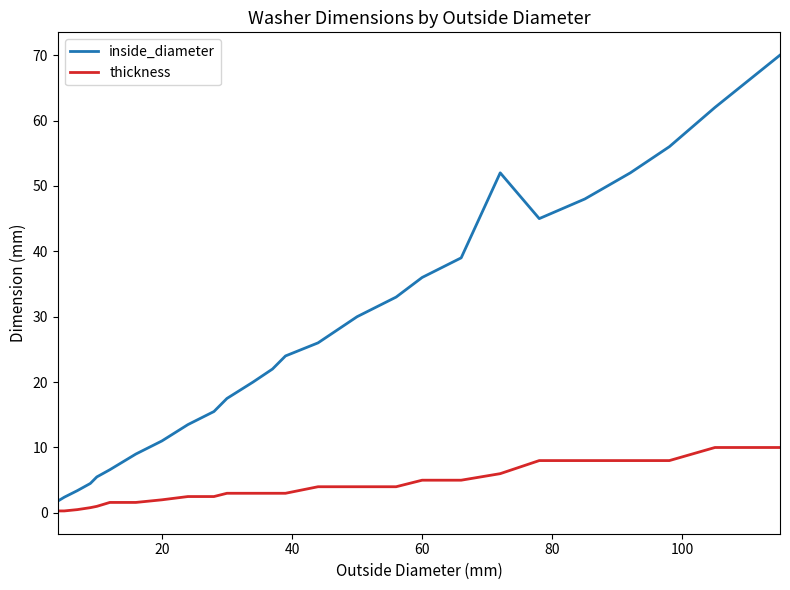

Which series has the largest range (max minus min)?

inside_diameter